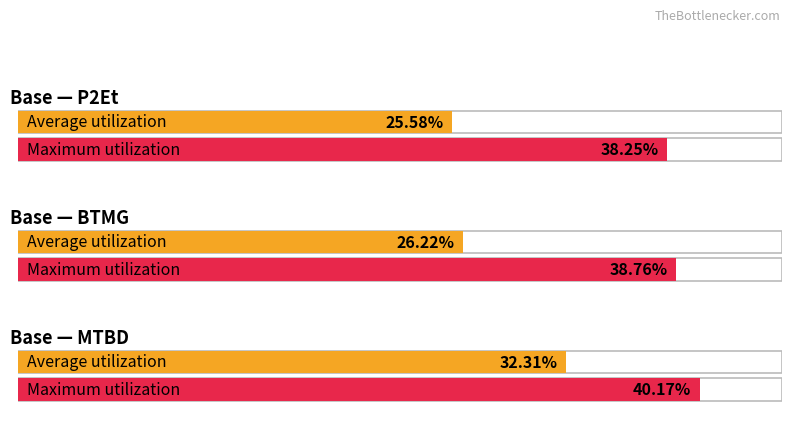

What is the minimum value for Maximum utilization?

38.2